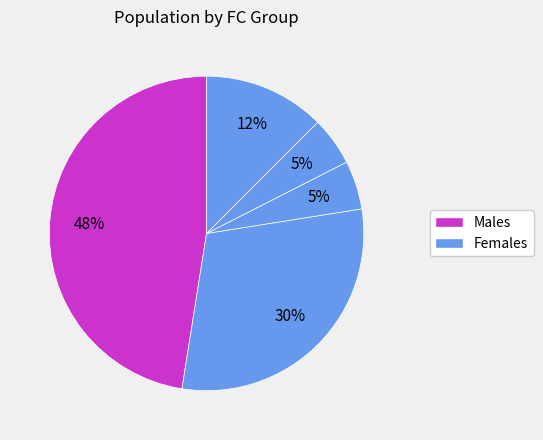

Count the number of slices in the pie.

5